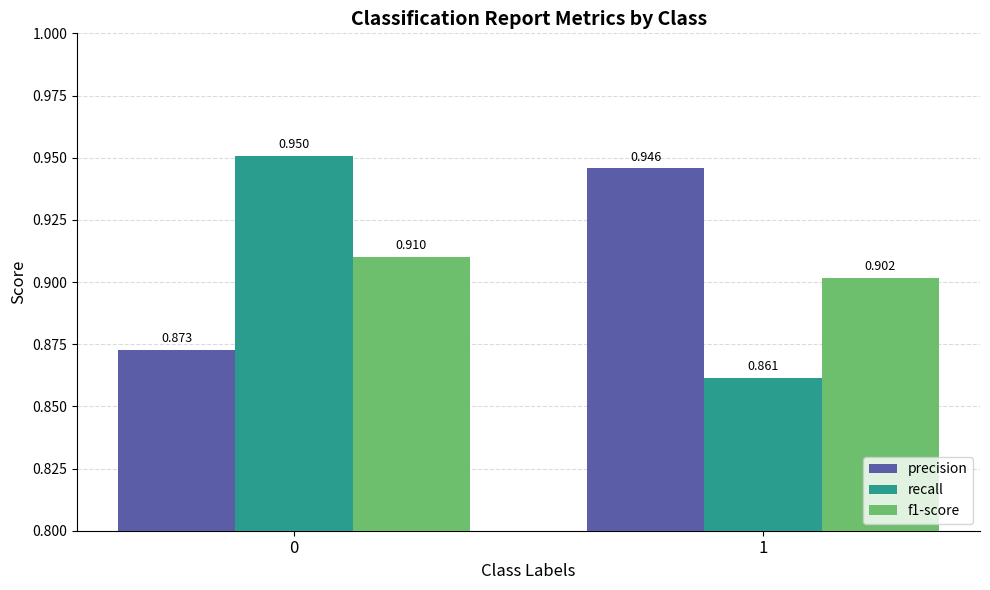

Is it true that f1-score equals 0.9 at 1?

True